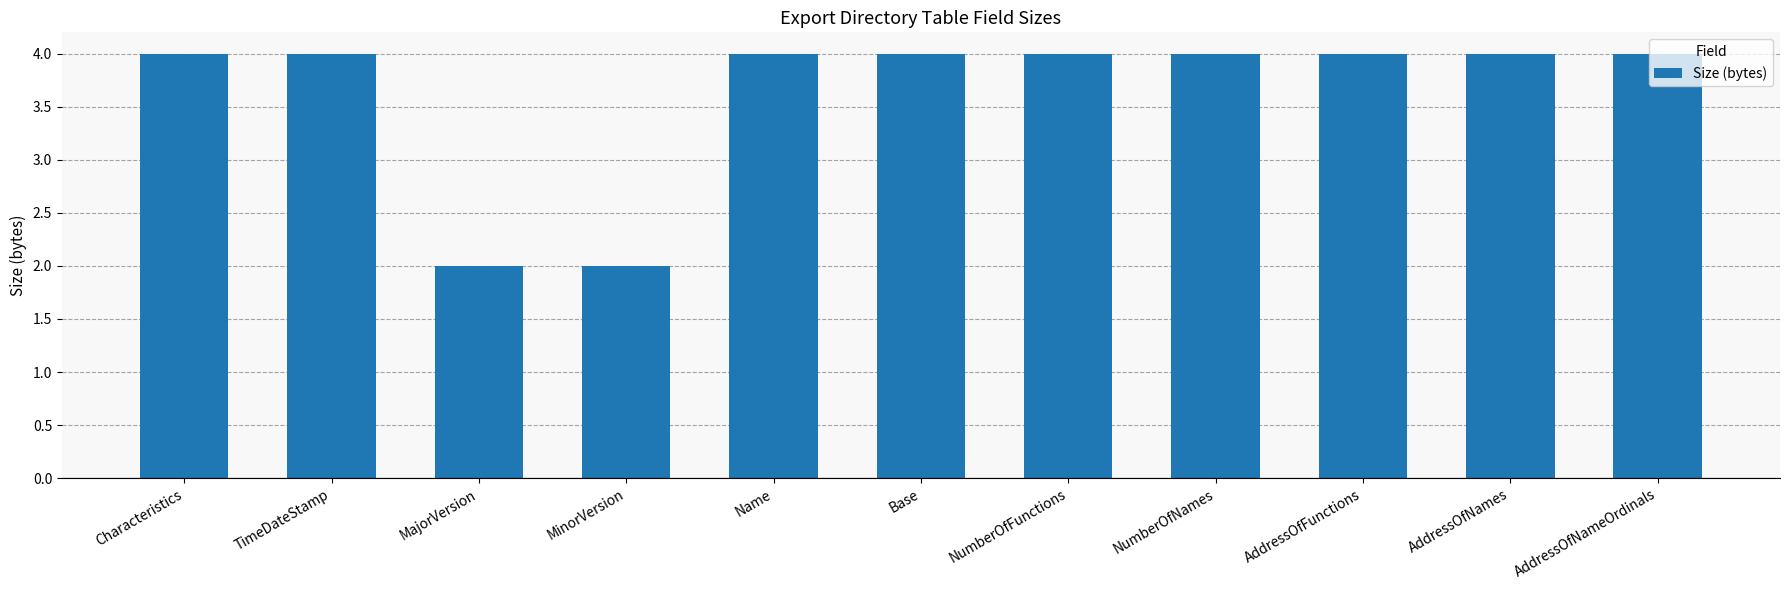

True or false: the data shows 4 at TimeDateStamp.

True